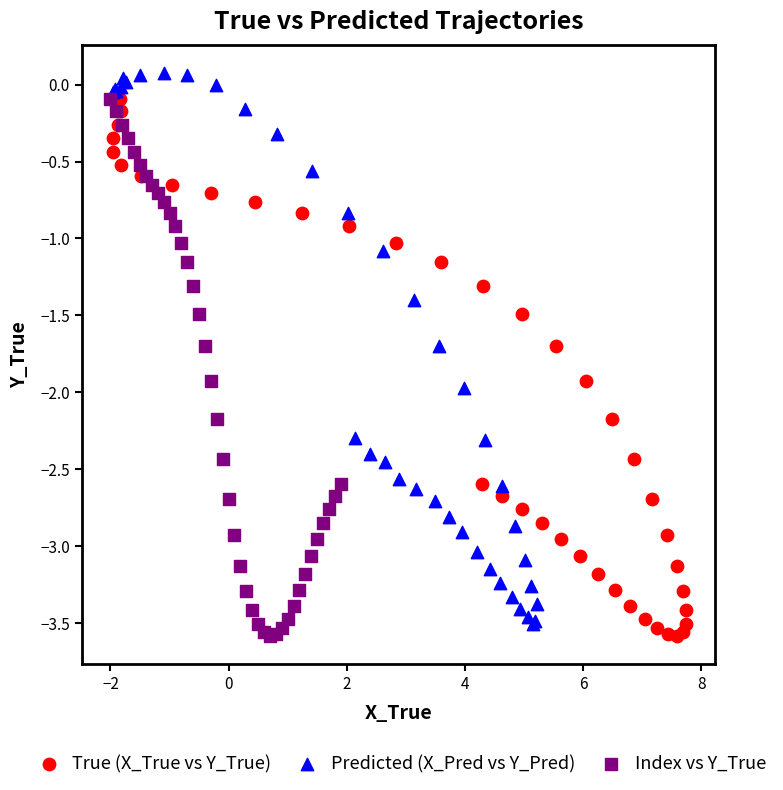

Which series has the widest spread of Y values?

Predicted (X_Pred vs Y_Pred)